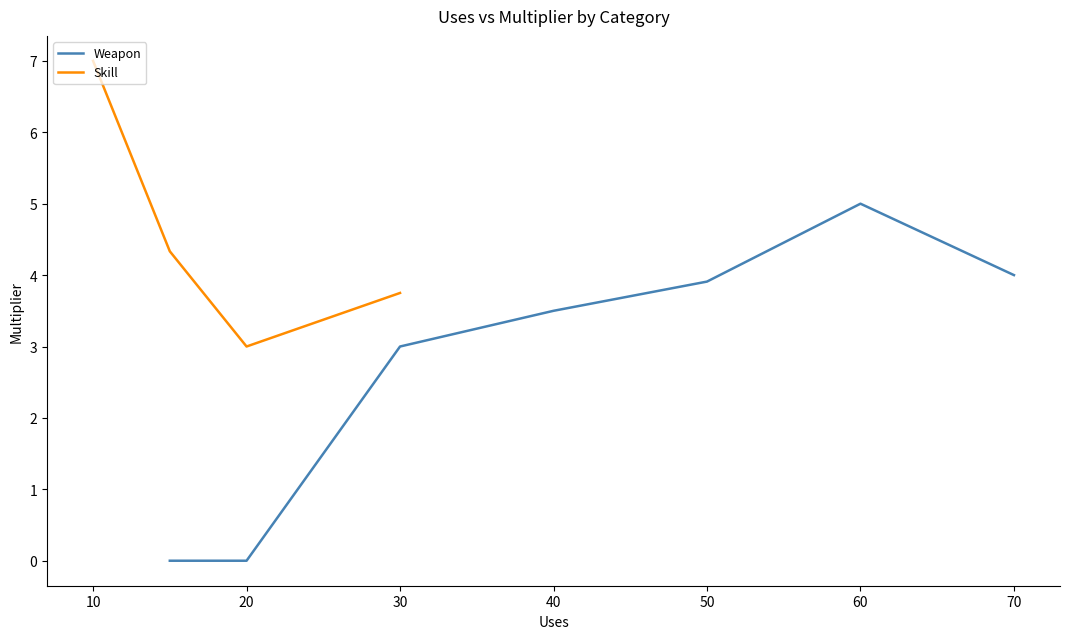

At which label is Weapon closest to 2?

30